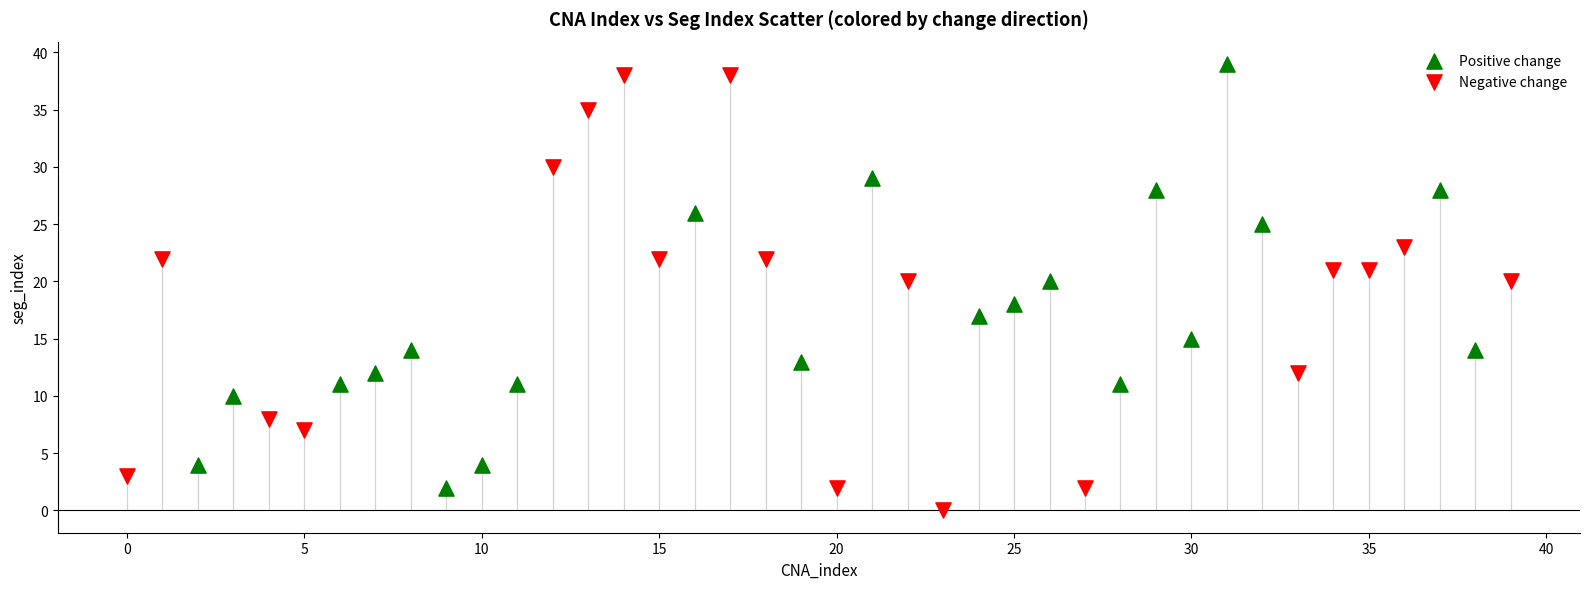

Which series reaches the minimum Y coordinate?

Negative change